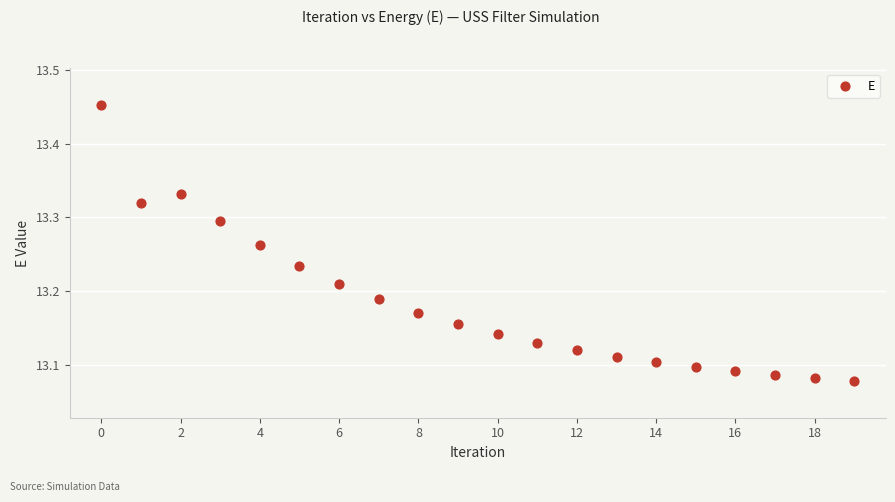

What is the range of Y values (max minus min)?

0.4